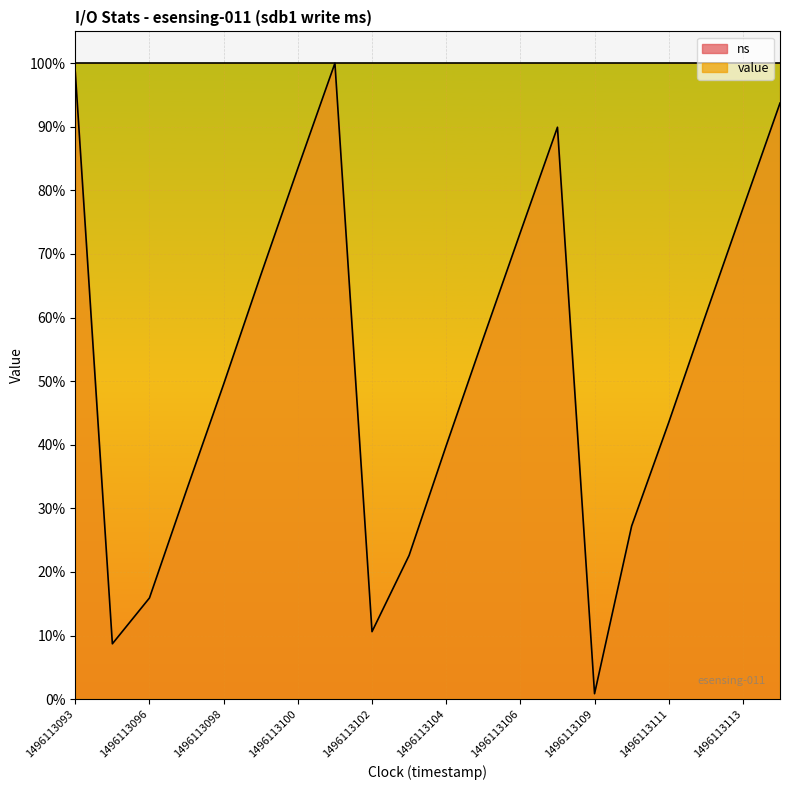

Rank the categories by value from lowest to highest.

1496113109, 1496113095, 1496113102, 1496113096, 1496113103, 1496113110, 1496113097, 1496113104, 1496113111, 1496113098, 1496113105, 1496113112, 1496113099, 1496113106, 1496113113, 1496113100, 1496113107, 1496113114, 1496113093, 1496113101